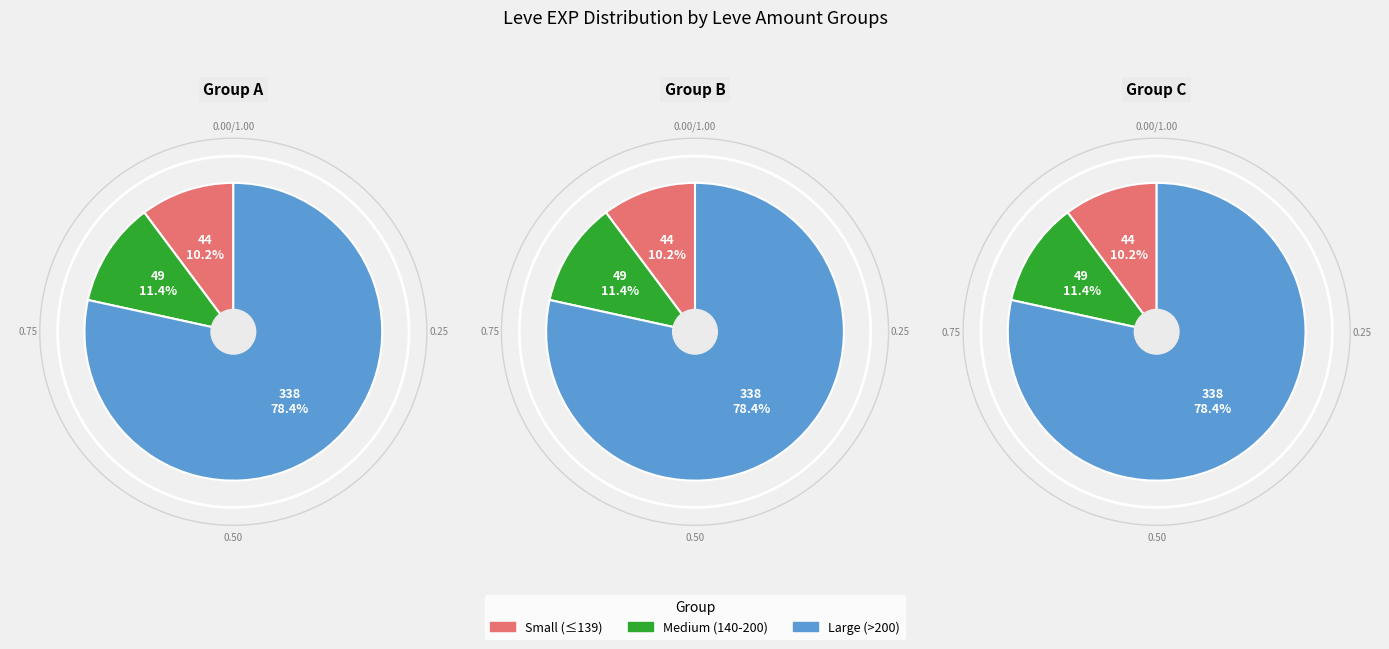

Do 294 and 288 together represent more than half of the pie?

No